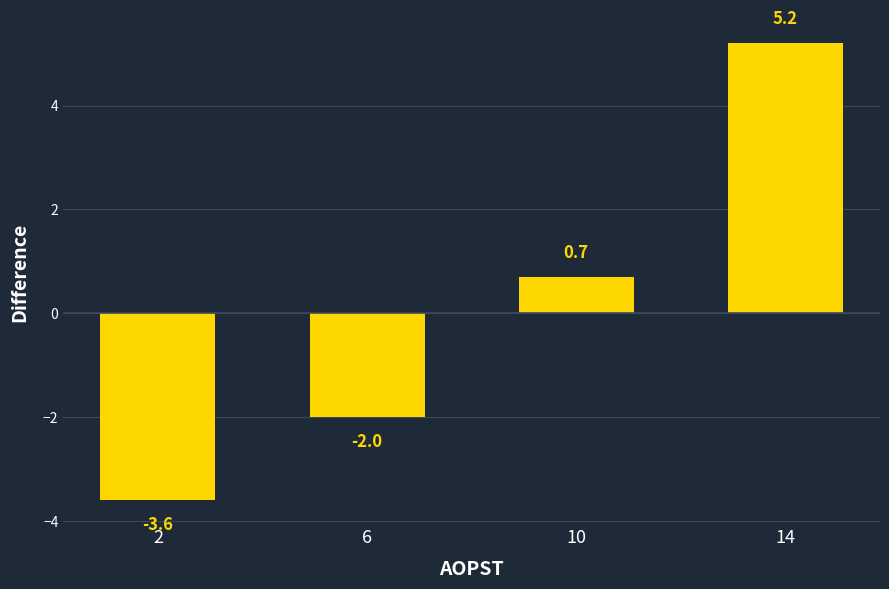

Are the bars horizontal?

No